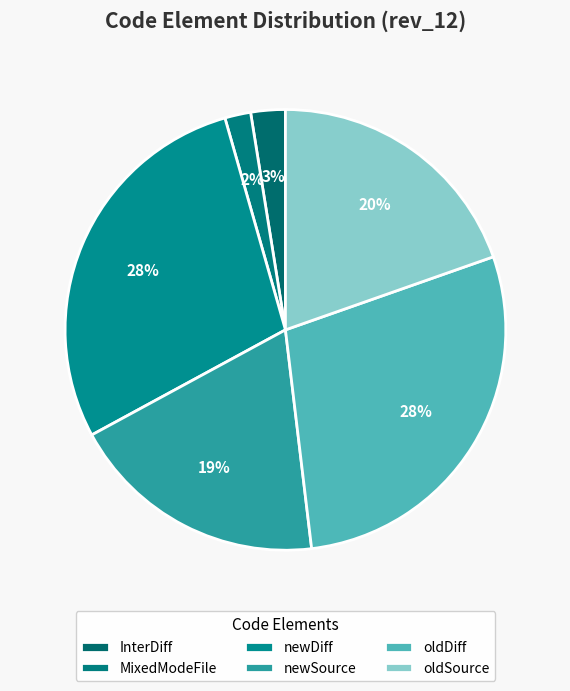

How many slices are in this pie chart?

6